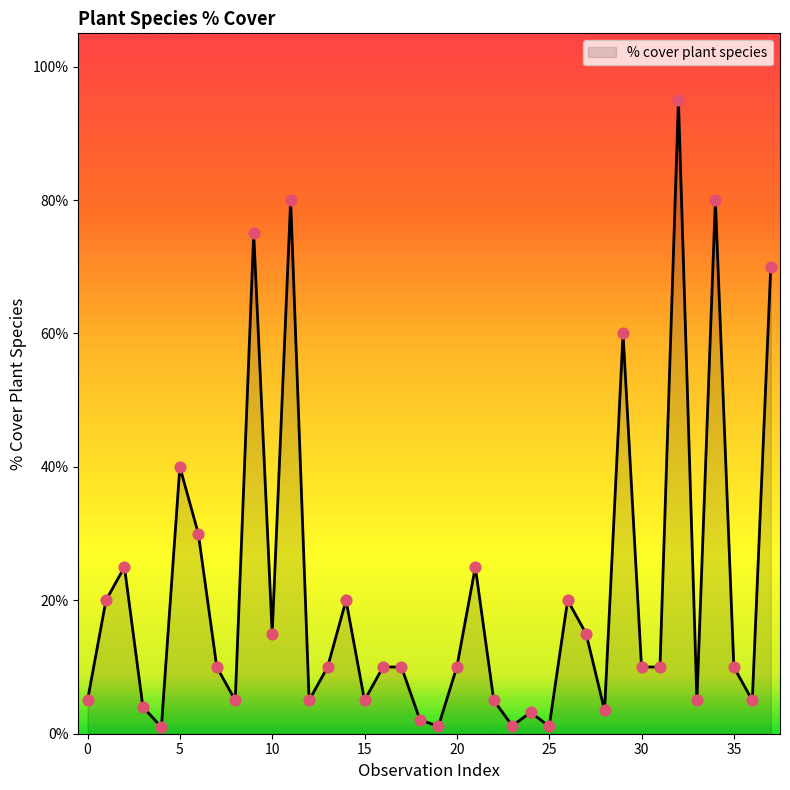

What is the difference between the maximum and minimum values?

94.0